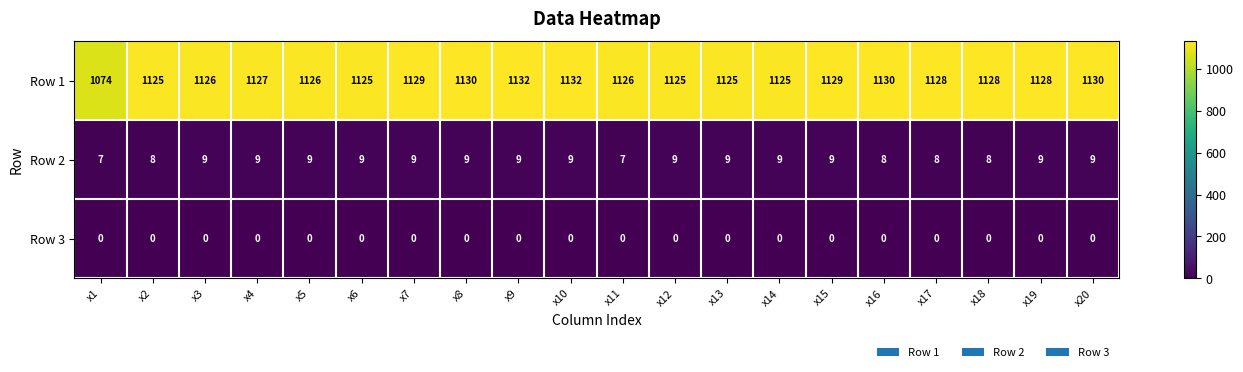

The Row 2 series shows 7 at x11. True or false?

True